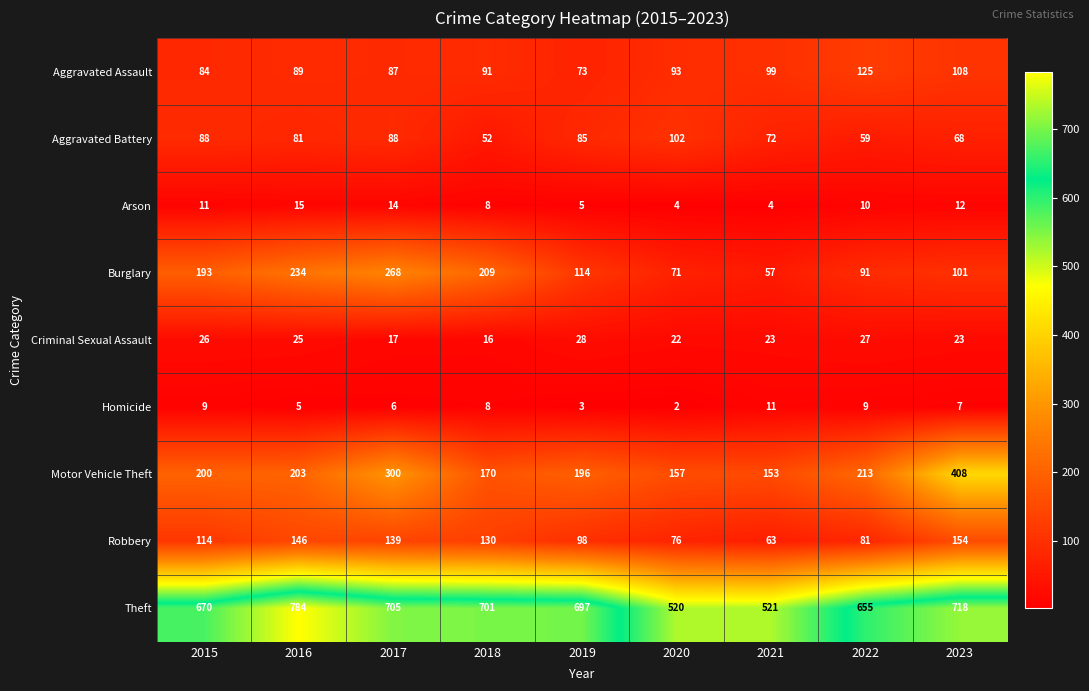

At which label does Aggravated Battery reach its peak?

2020